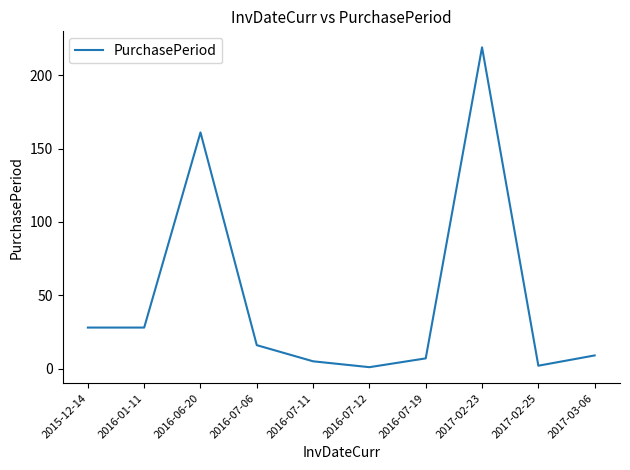

What position from the right is 2016-06-20?

8